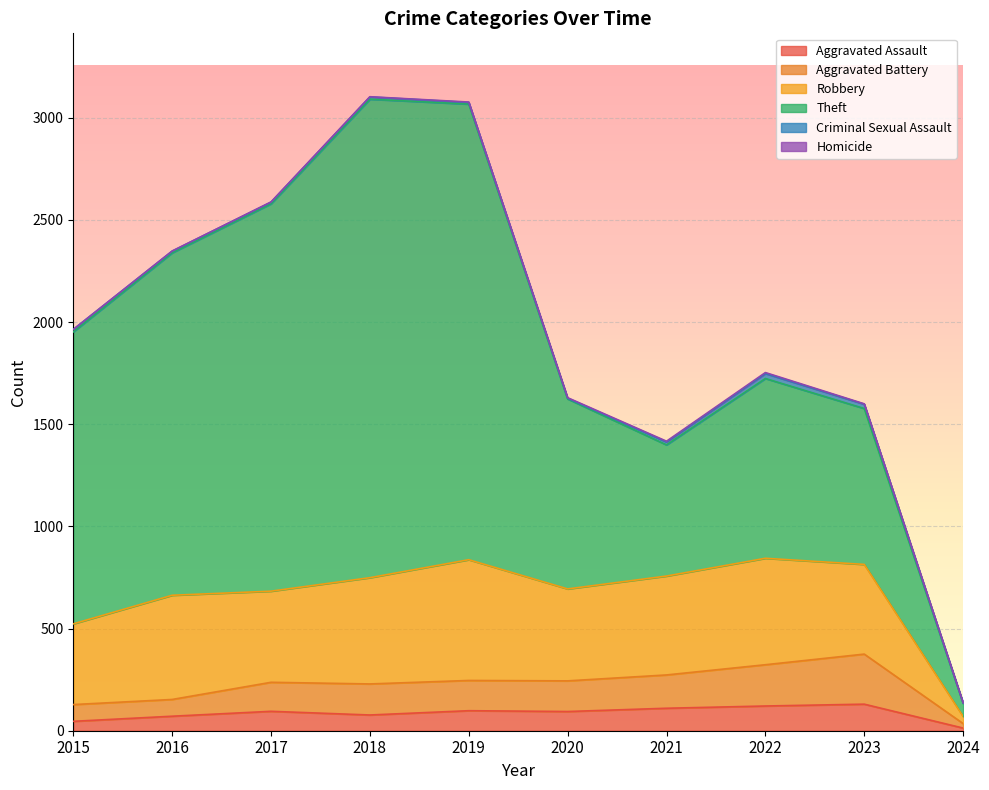

Where is Aggravated Battery nearest to the value 133?

2017